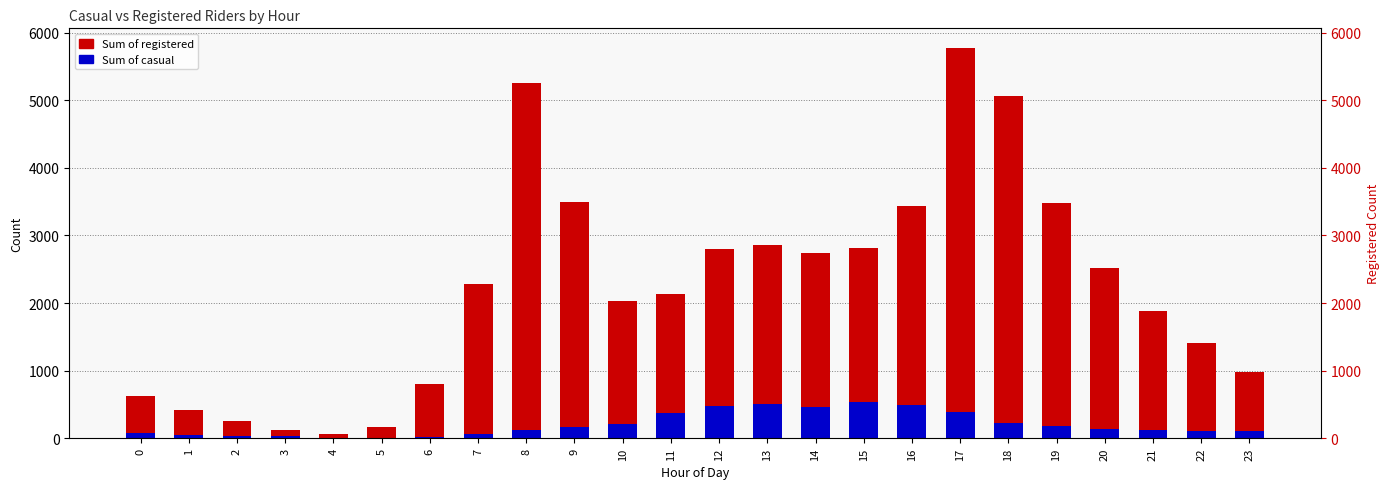

What are all the series names shown in the legend?

Sum of registered, Sum of casual